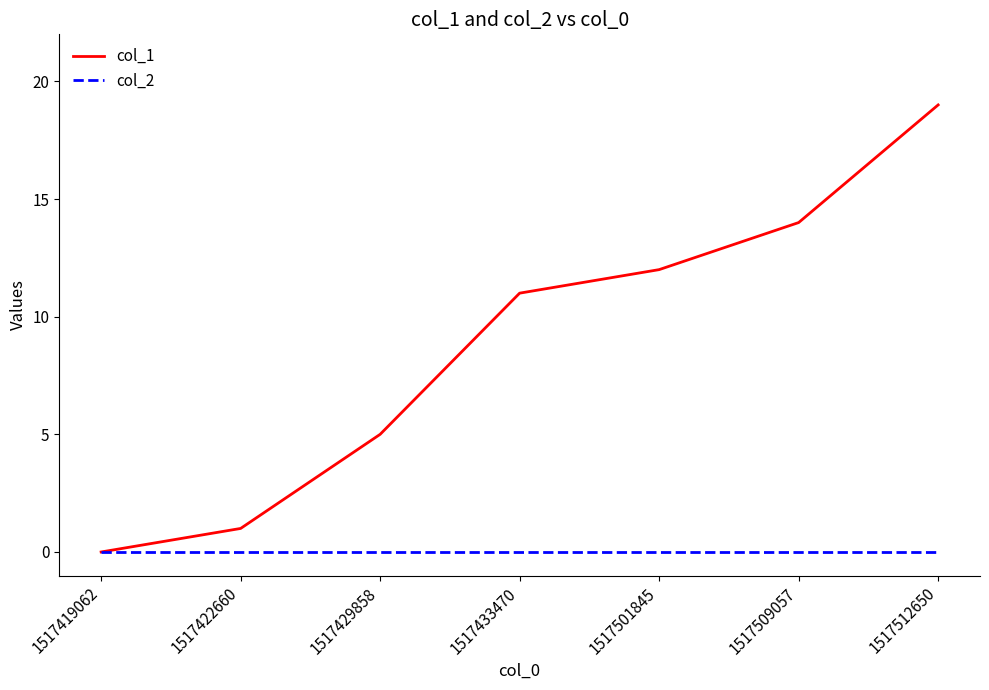

List the series in order of their peak value, highest first.

col_1, col_2